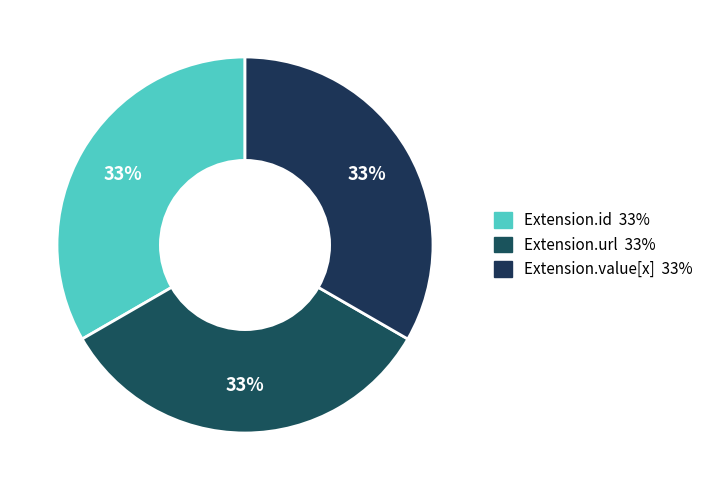

Is there any slice that represents more than half of the pie?

No